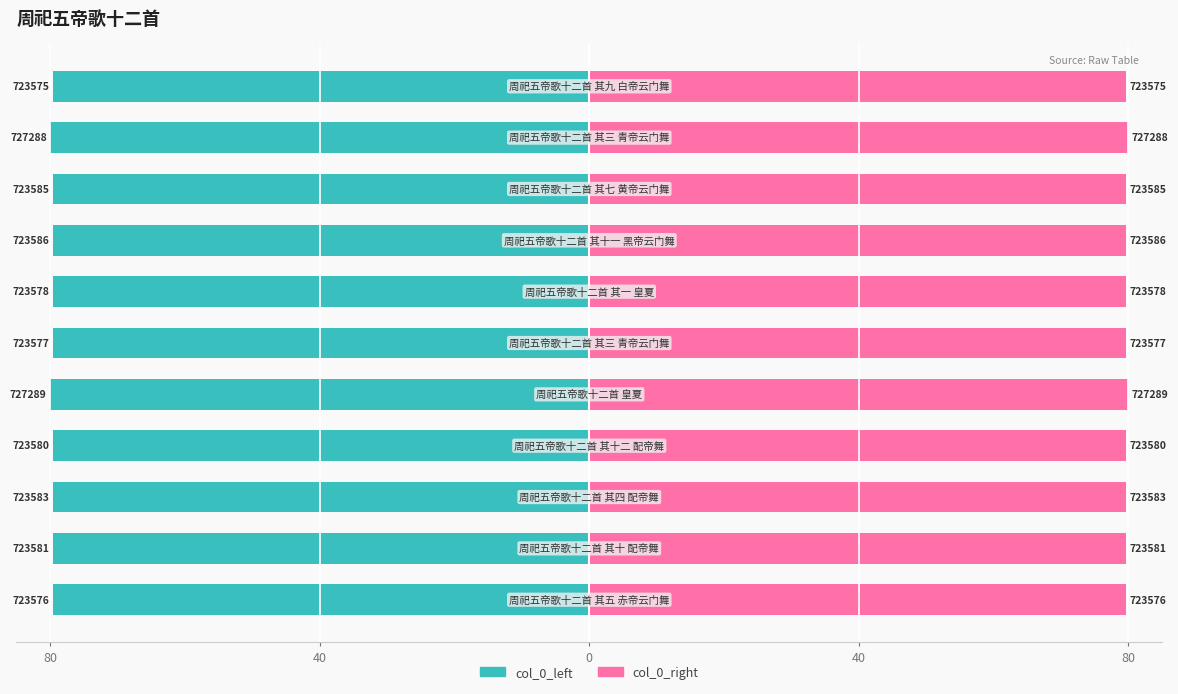

What is the sum of all col_0_left values?

-876.3